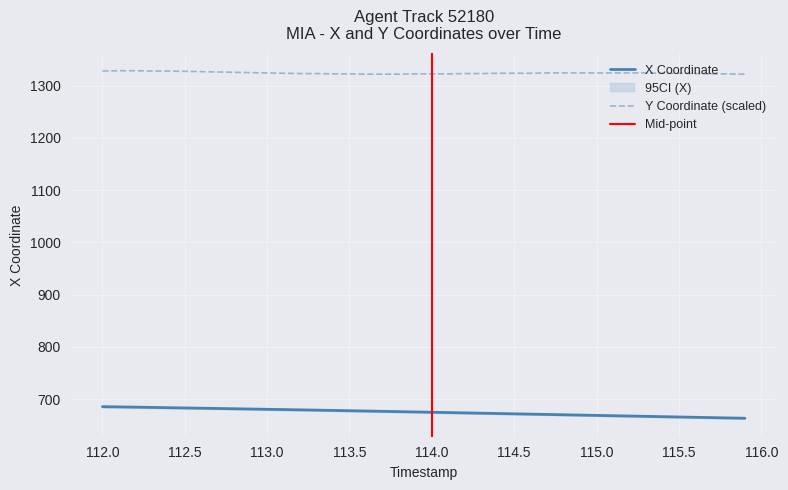

True or false: X Coordinate and Y Coordinate (scaled) cross at least once.

False